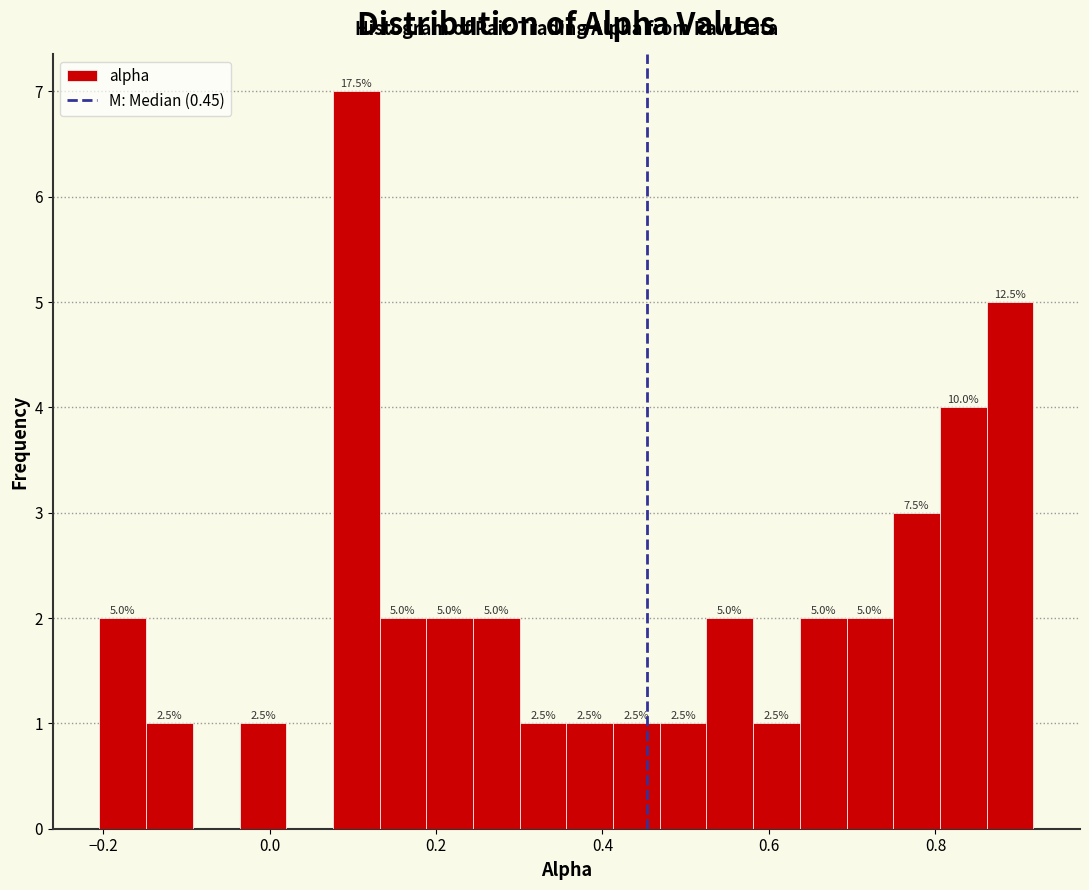

Around what value on the x-axis is the tallest bar? Give the approximate position of its centre, as read against the axis.

0.10